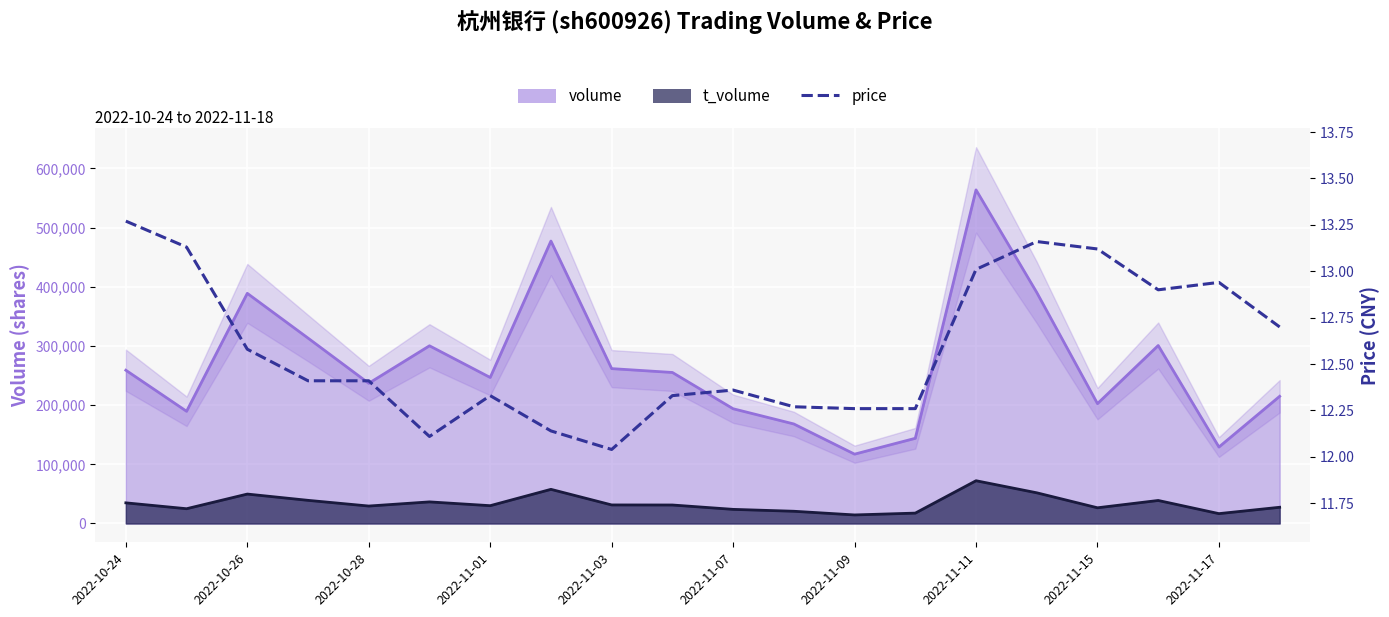

What is the difference between the maximum and second lowest values?

1.2